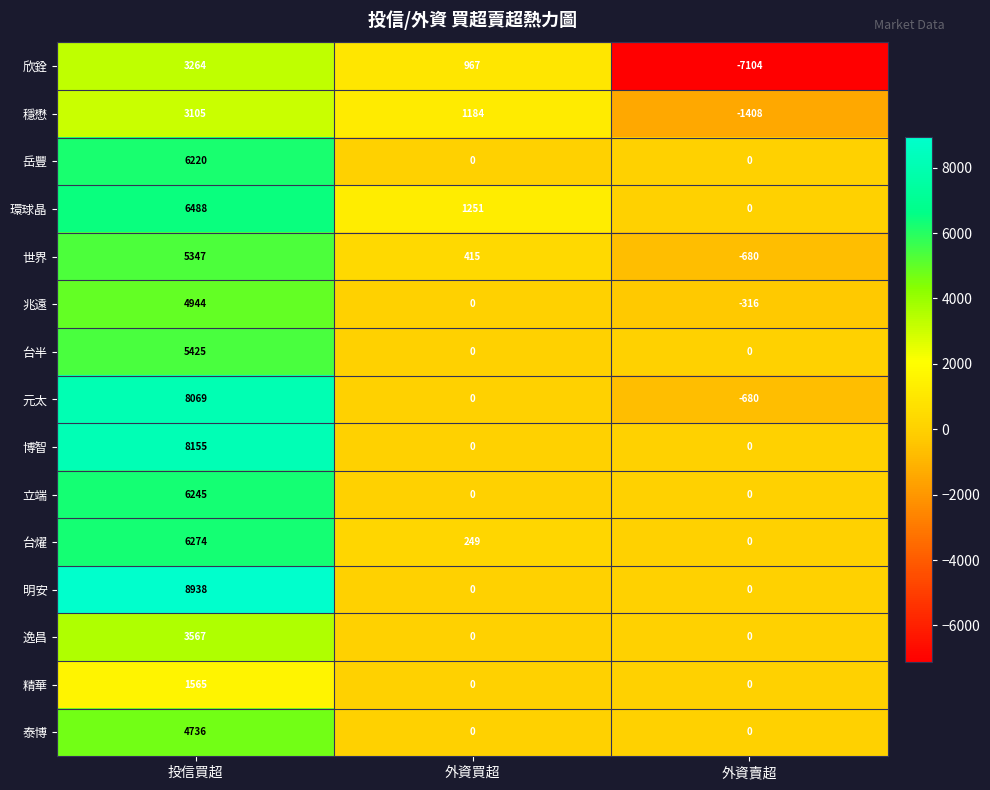

Which series has the largest total across all categories?

明安